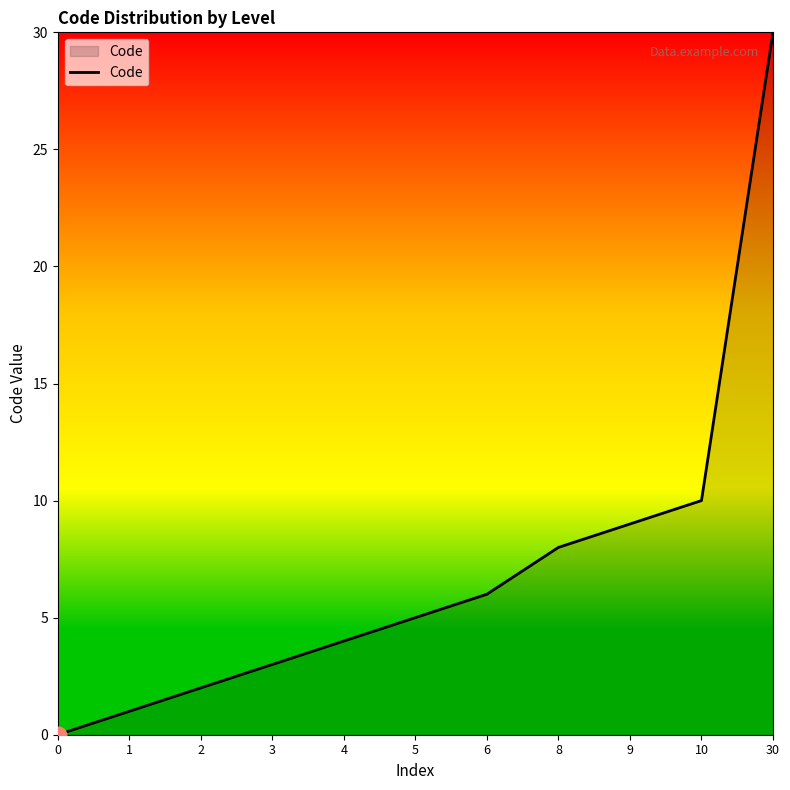

How many values are below 5?

5